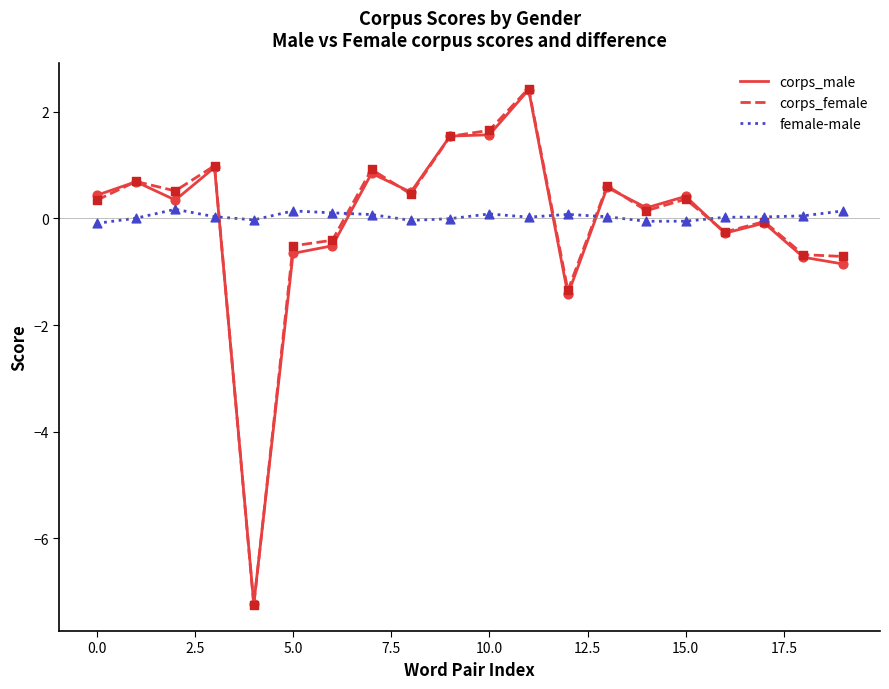

Which series has the largest range (max minus min)?

corps_female